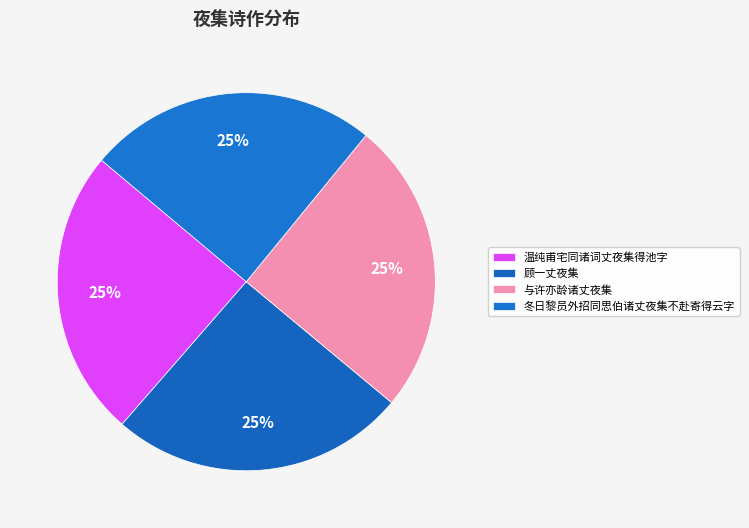

Rank the categories by value from highest to lowest.

顾一丈夜集, 与许亦龄诸丈夜集, 冬日黎员外招同思伯诸丈夜集不赴寄得云字, 温纯甫宅同诸词丈夜集得池字